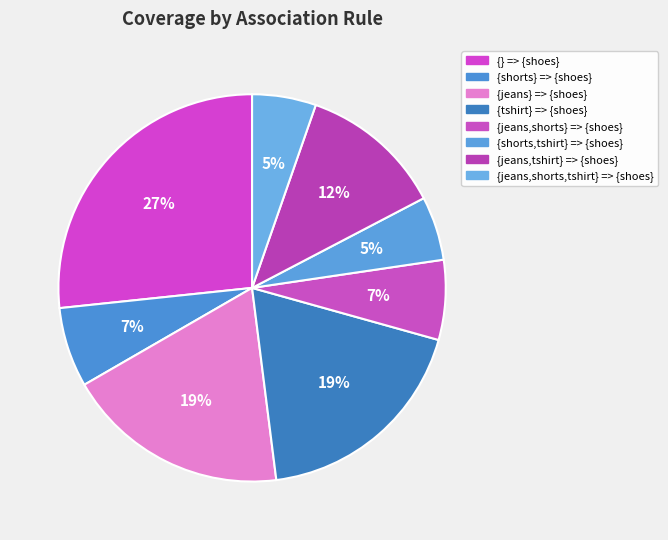

To the nearest percent, what is the difference between the {} => {shoes} and {tshirt} => {shoes} slice percentages?

8%